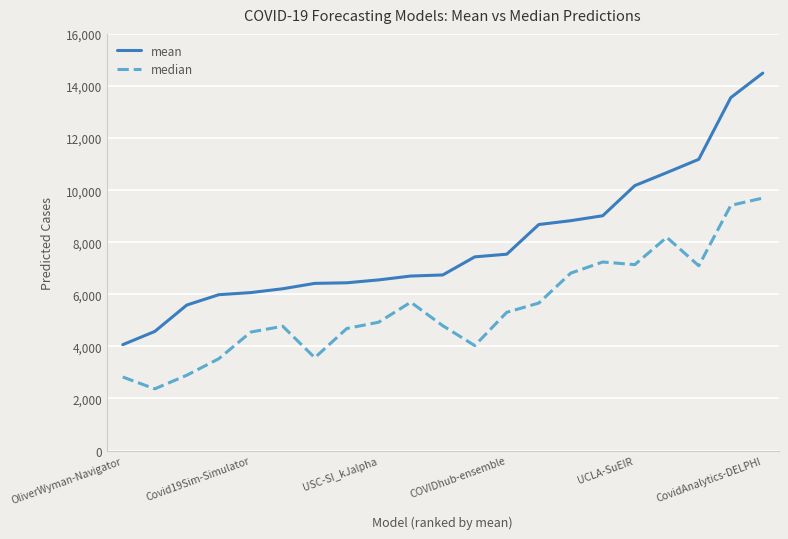

Which series has the largest total across all categories?

mean